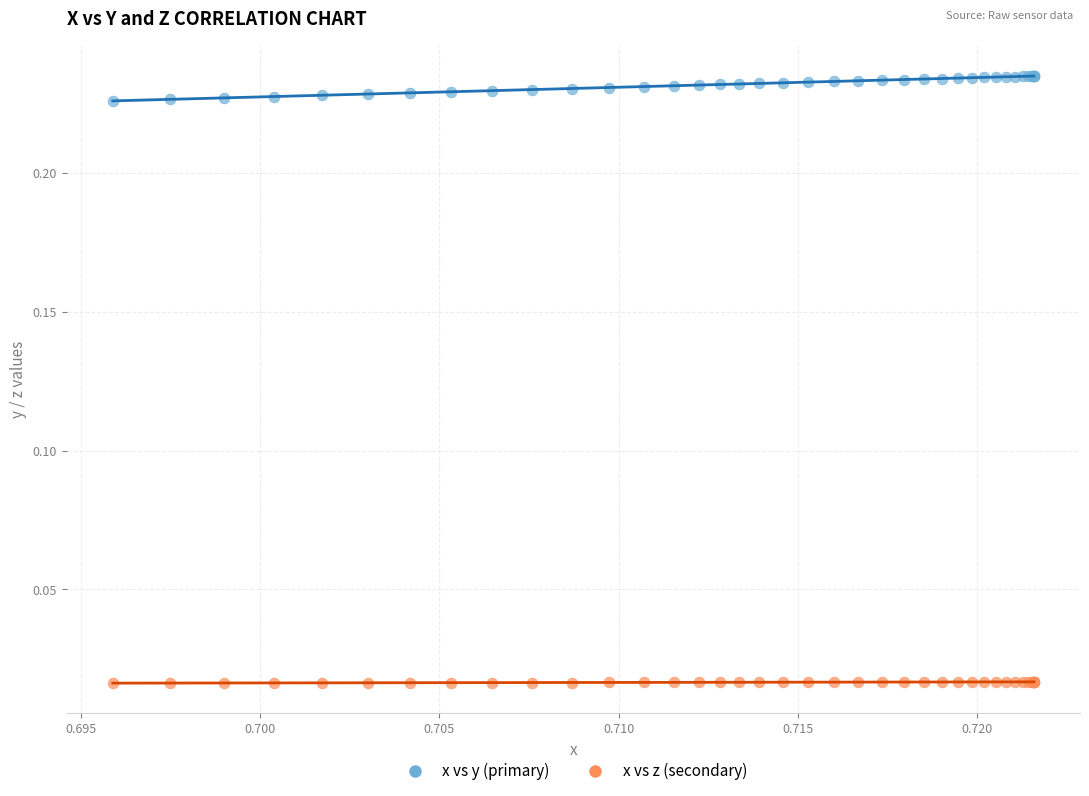

Which series reaches the minimum Y coordinate?

x vs z (secondary)